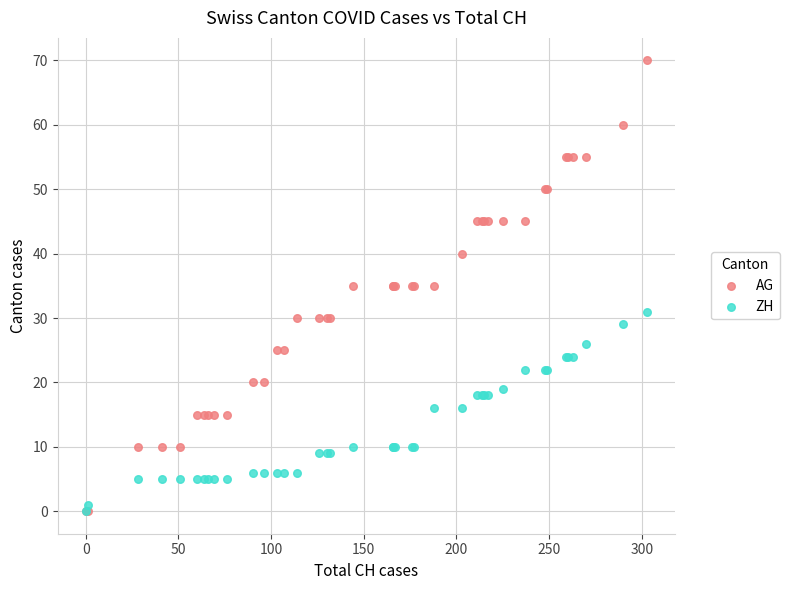

What are all the series names shown in the legend?

AG, ZH